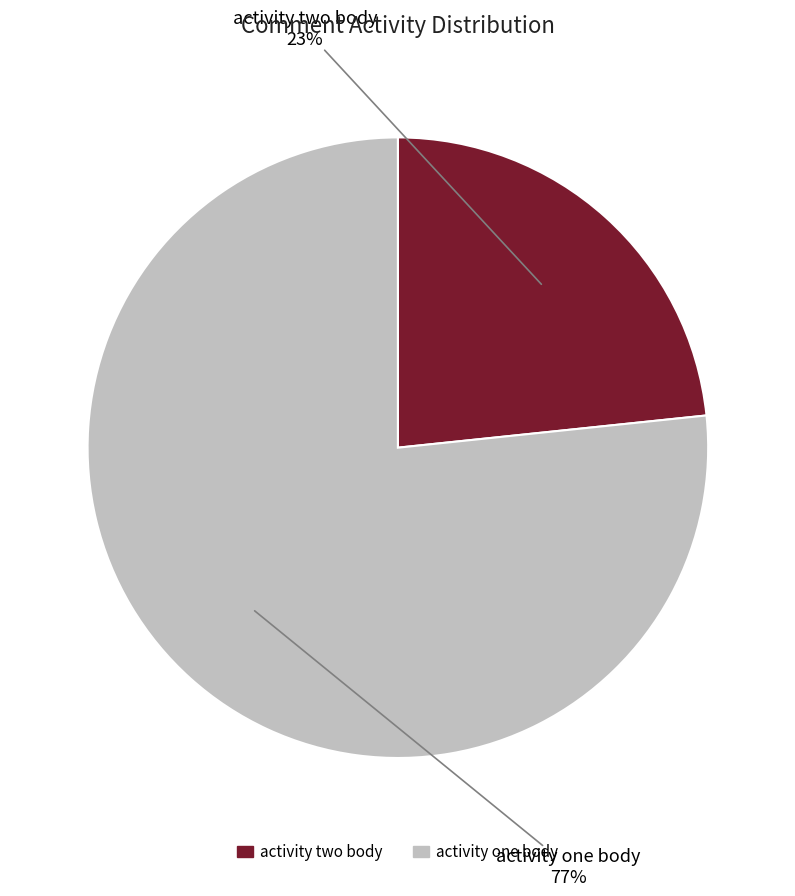

To the nearest percent, what portion does activity two body represent?

23%